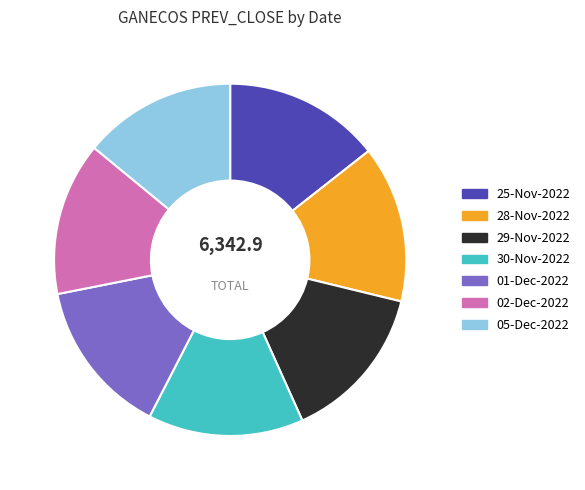

Approximately how many times larger is the value at 29-Nov-2022 compared to 02-Dec-2022?

1.0